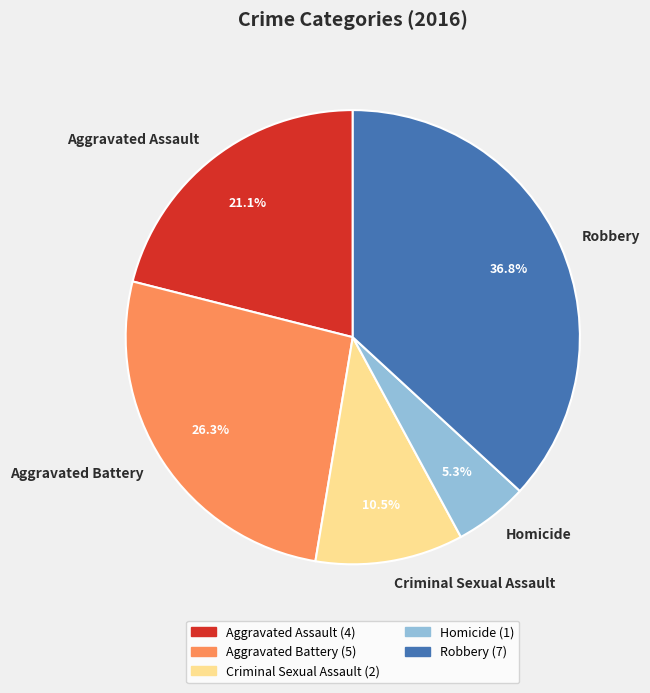

What is the smallest slice in the pie chart?

Homicide